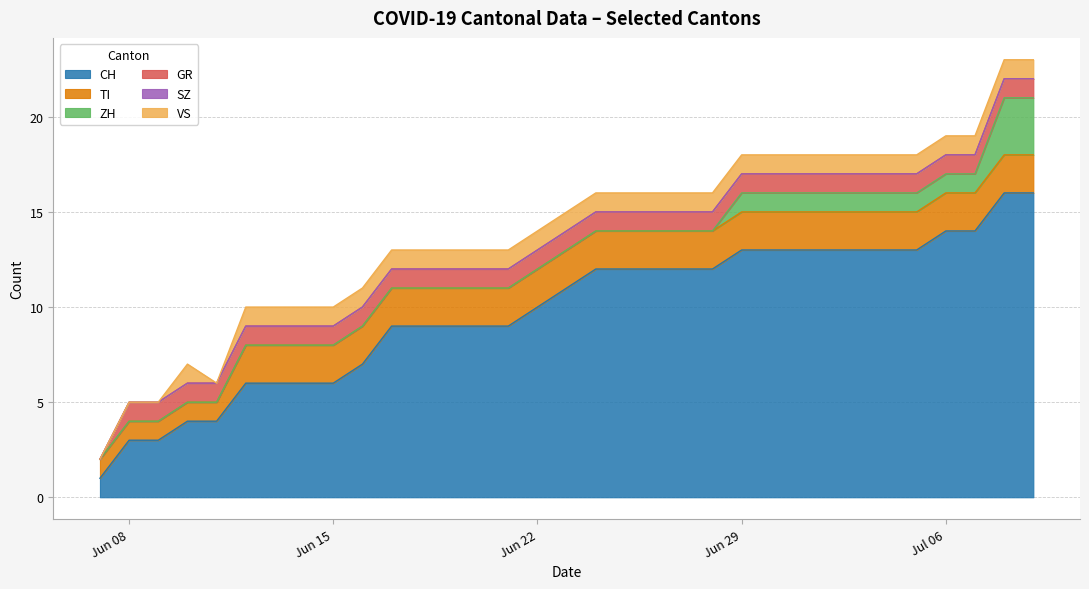

Is it true that ZH equals 0 at 2020-06-26?

True